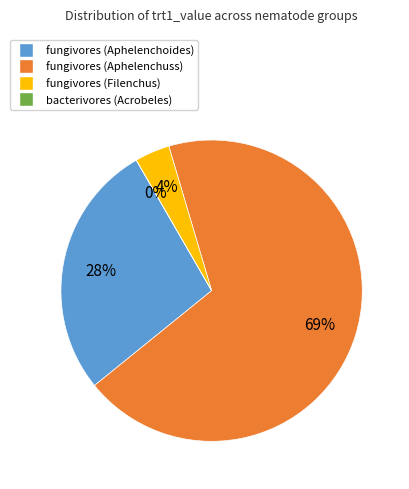

Do fungivores (Filenchus) and fungivores (Aphelenchuss) together represent more than half of the pie?

Yes